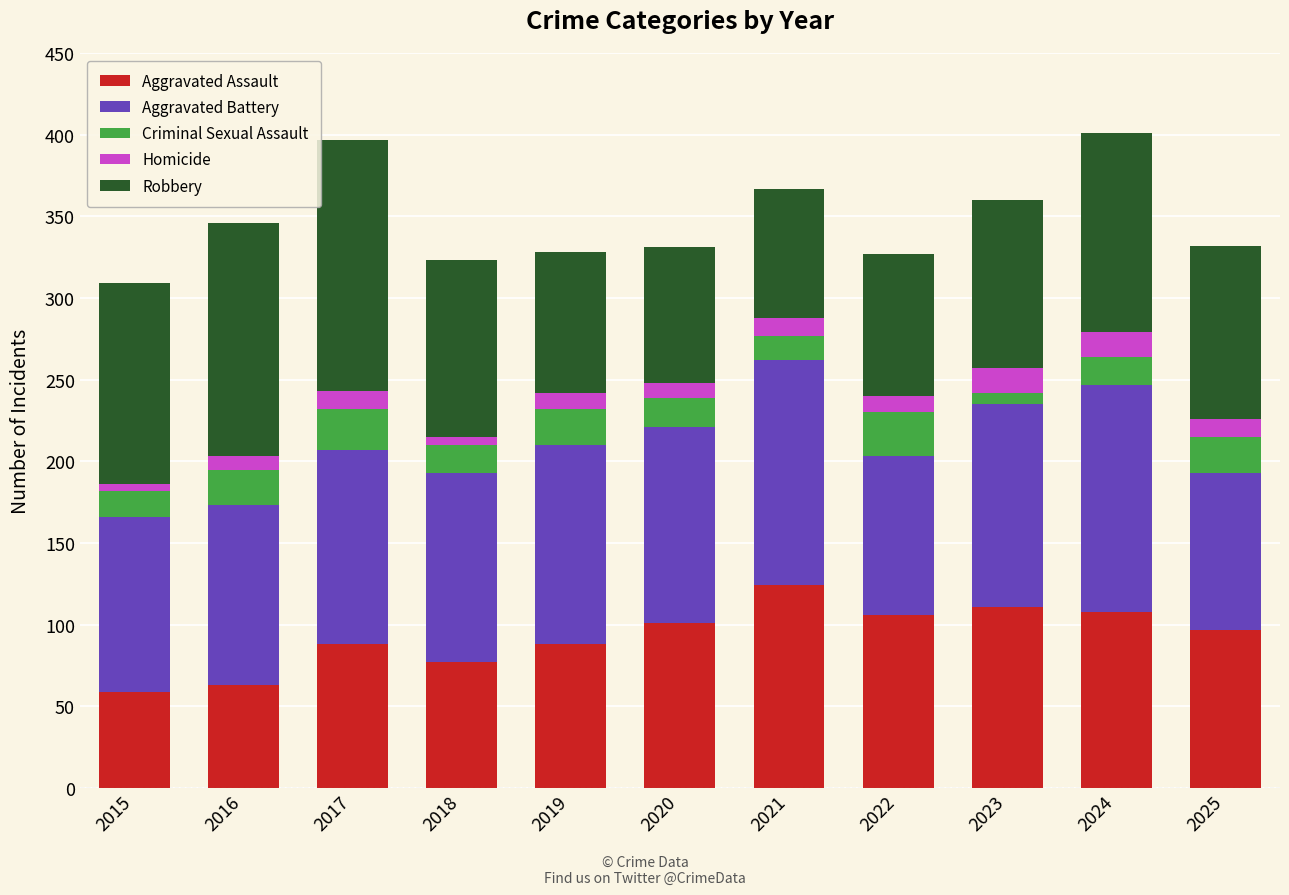

Which category has the highest value in the Aggravated Assault series?

2021